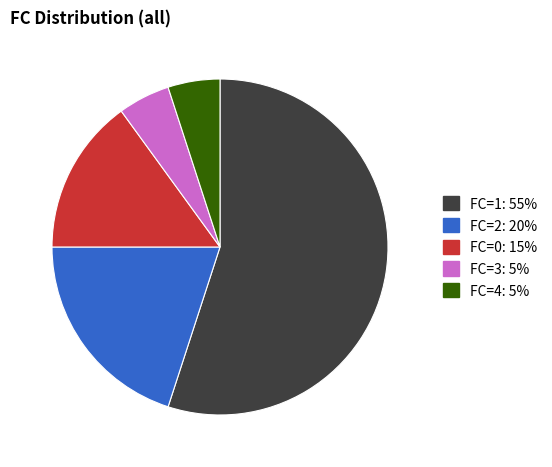

Which has a higher value, FC=4 or FC=0?

FC=0